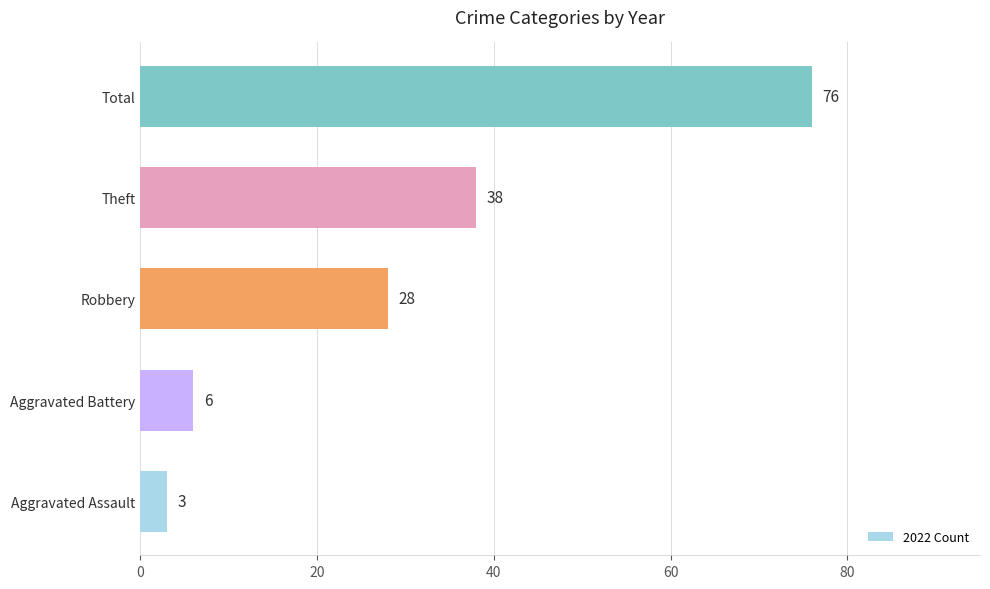

How many data points are less than 28?

2